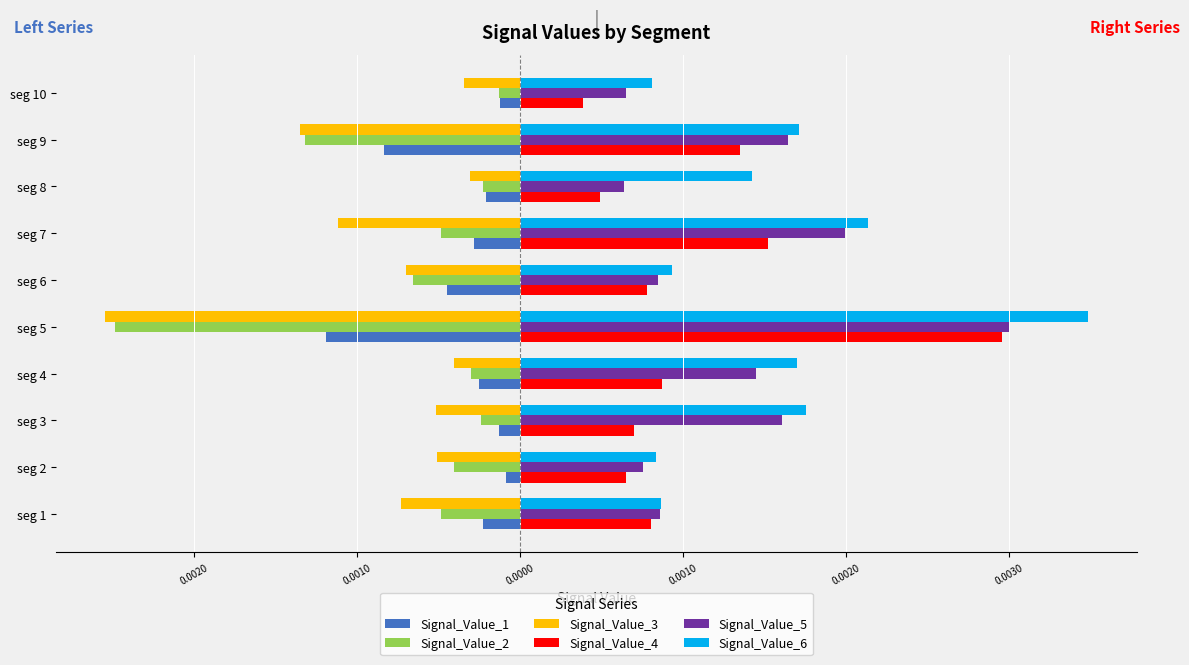

What are all the series names shown in the legend?

Signal_Value_1, Signal_Value_2, Signal_Value_3, Signal_Value_4, Signal_Value_5, Signal_Value_6